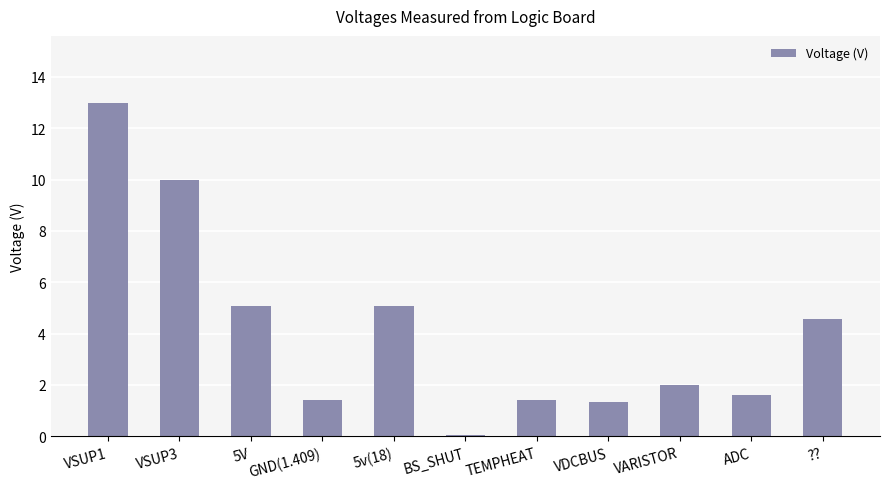

Which has a higher value, ?? or BS_SHUT?

??